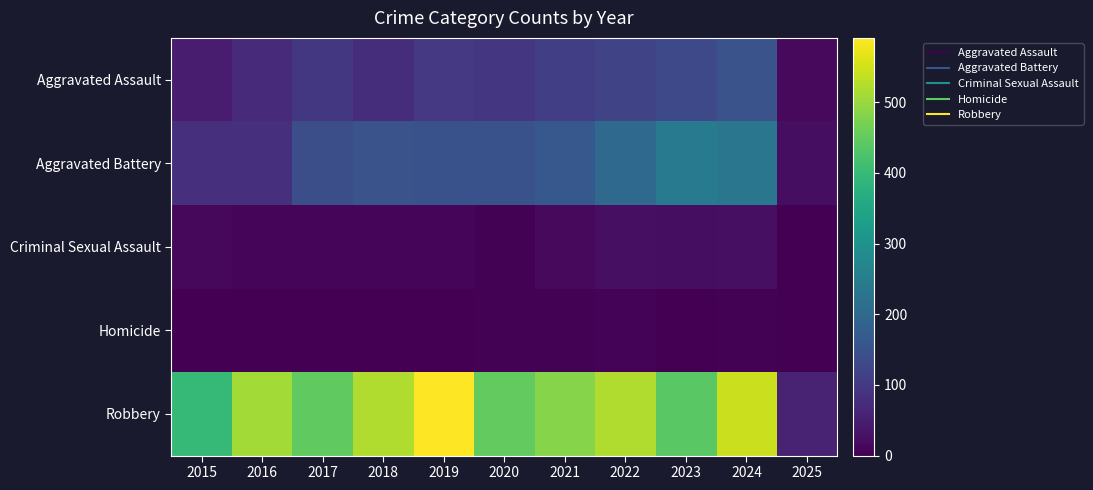

Which series changed the most between 2019 and 2021?

Robbery